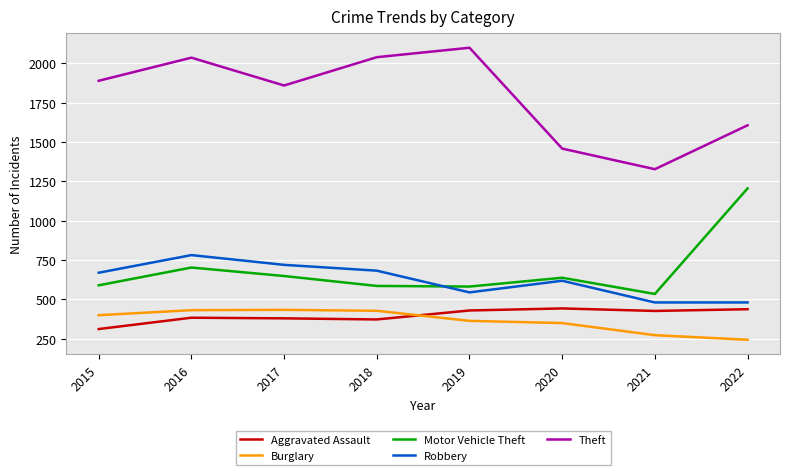

Which category has the highest value across all series?

2019